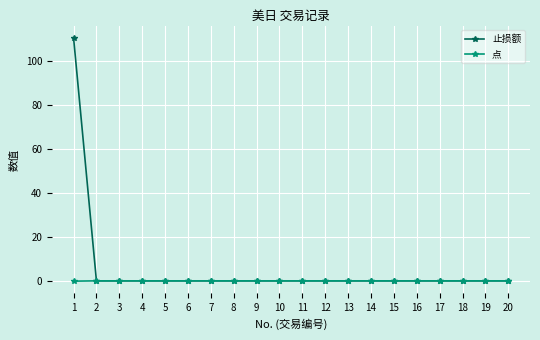

Which series has the widest spread of values?

止损额